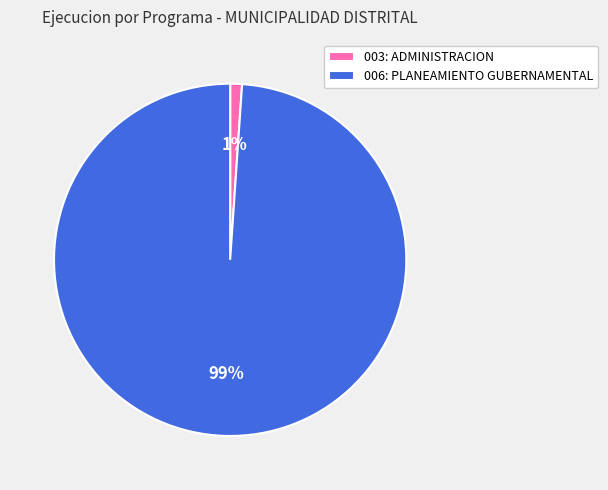

Which category has the smallest portion of the pie?

003: ADMINISTRACION